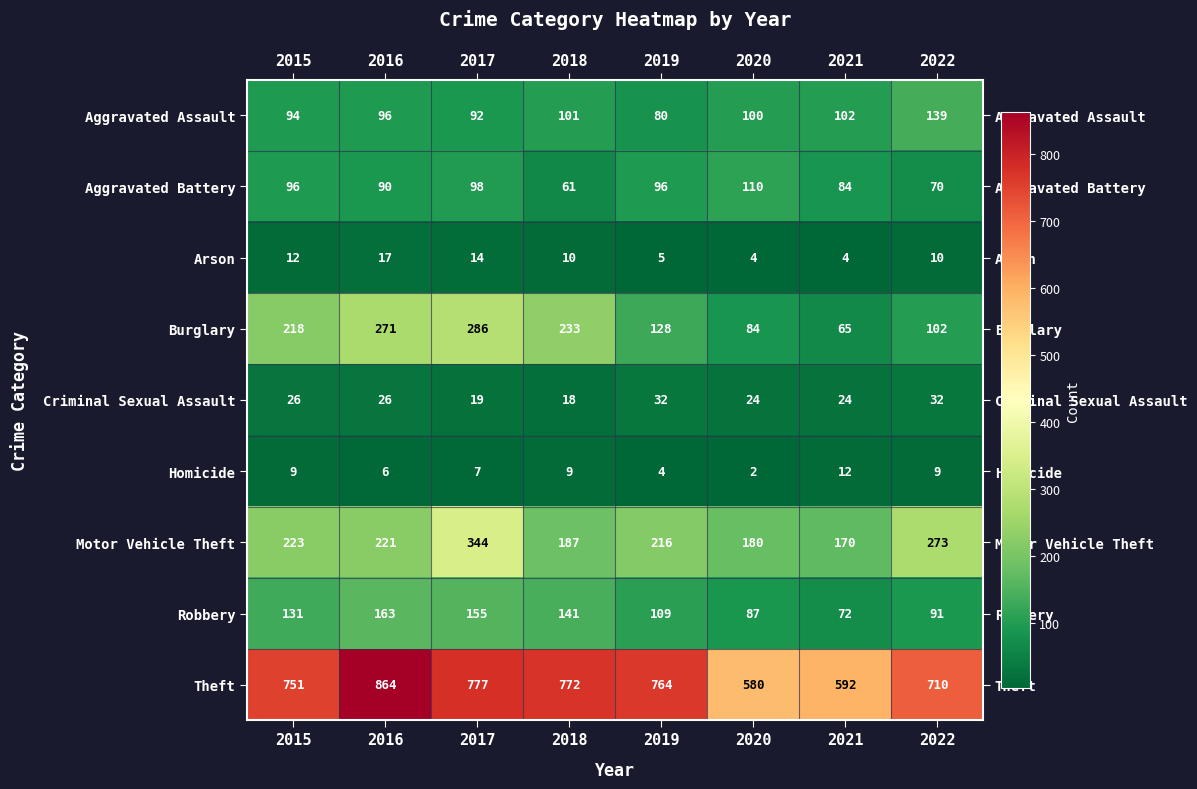

Where is Theft nearest to the value 722?

2022